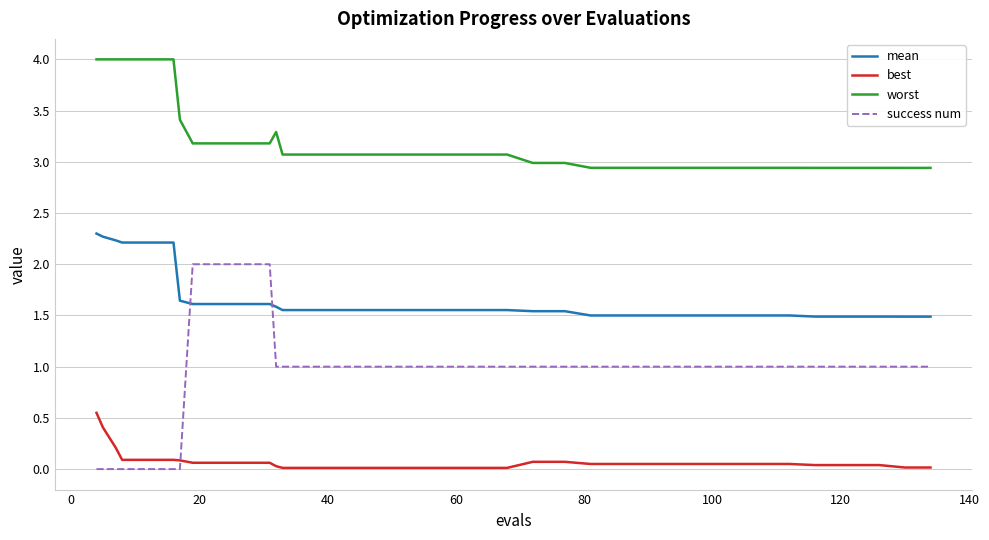

Which series has the widest spread of values?

success num